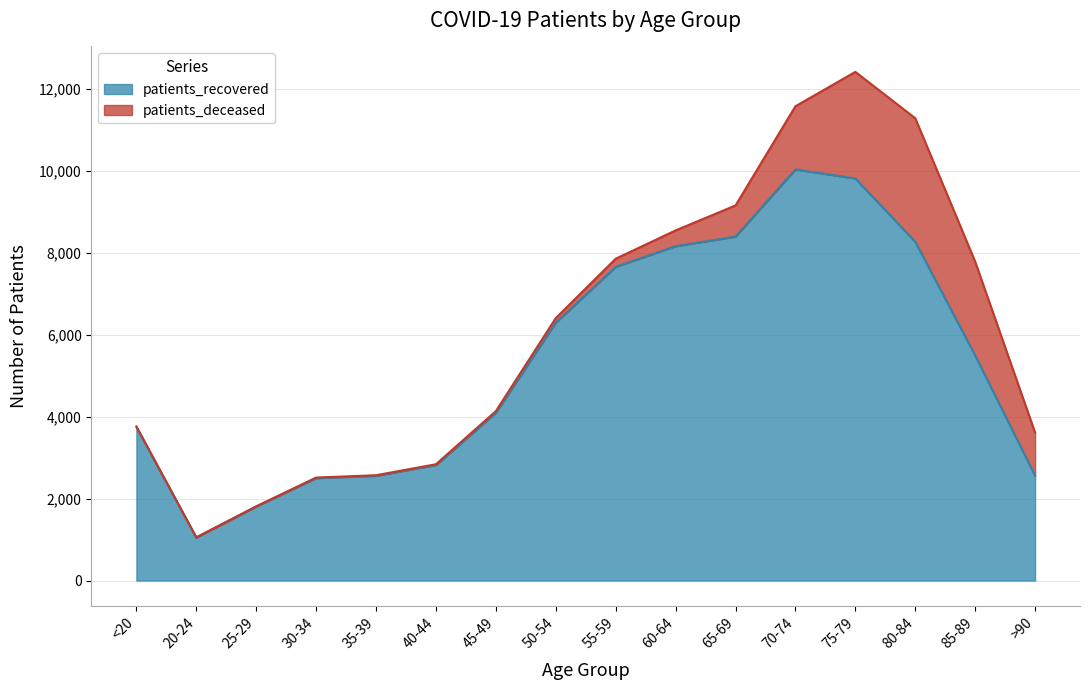

List the labels in order of value, largest first.

70-74, 75-79, 65-69, 80-84, 60-64, 55-59, 50-54, 85-89, 45-49, <20, 40-44, >90, 35-39, 30-34, 25-29, 20-24